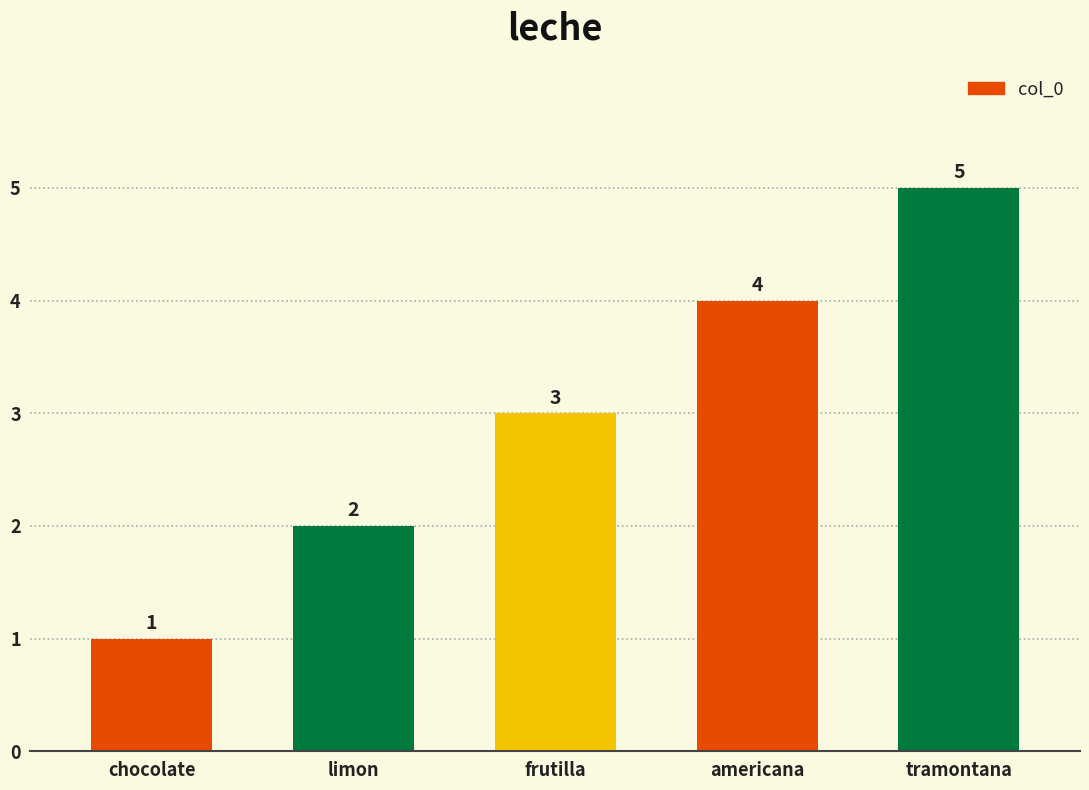

Where is the data nearest to the value 3?

frutilla